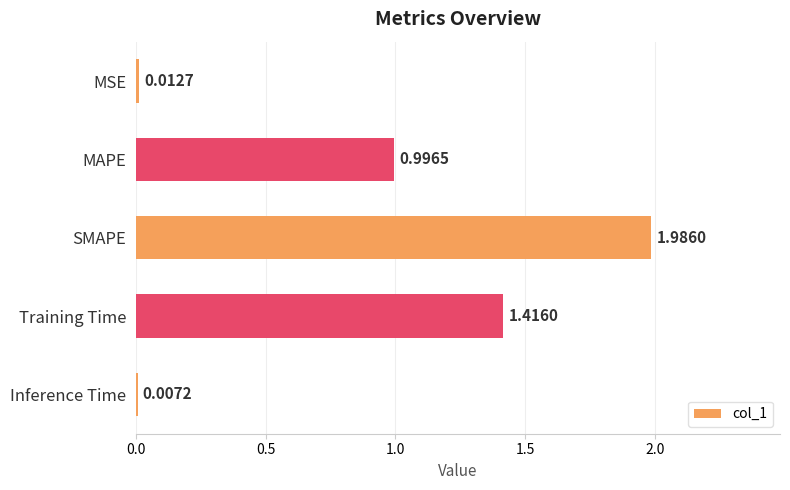

Count the number of data series in this chart.

1